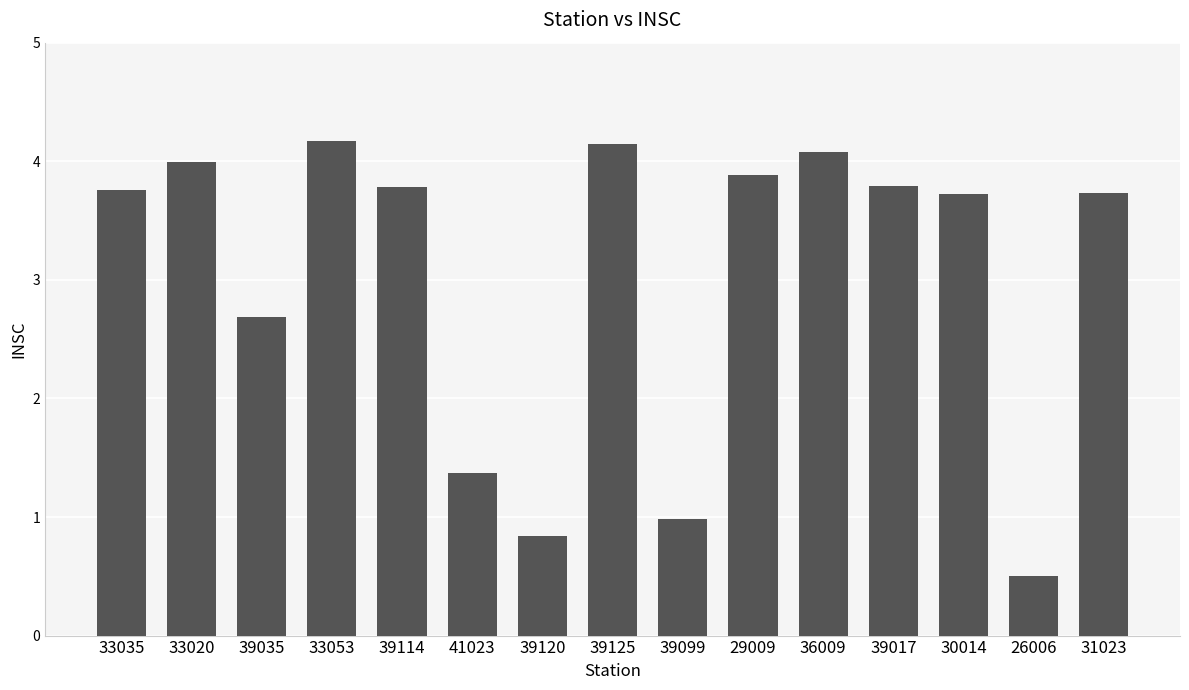

Where does the data first go above 3?

33035